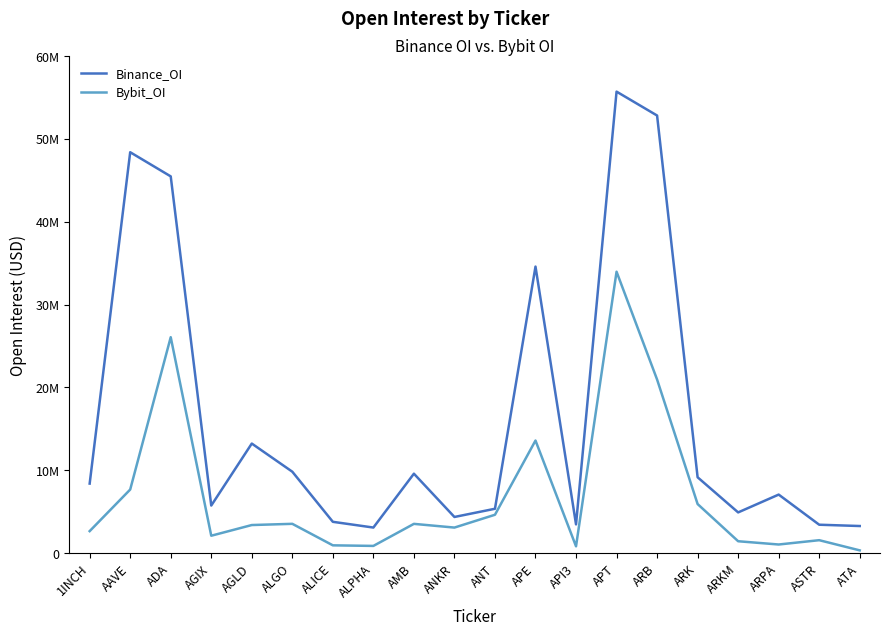

Which category has the lowest value across all series?

ATA